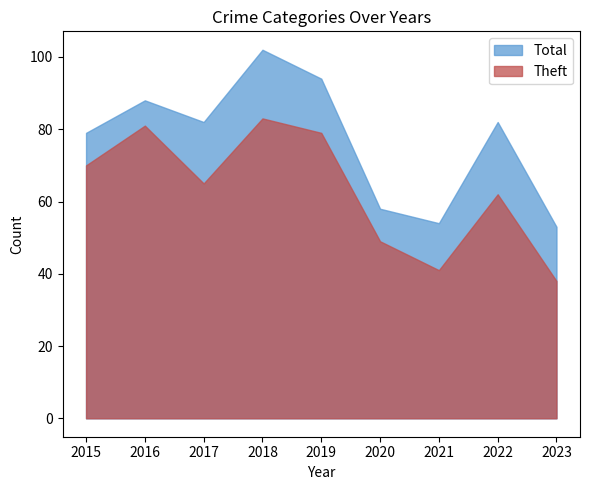

What is the difference between the maximum and minimum values in the Theft series?

45